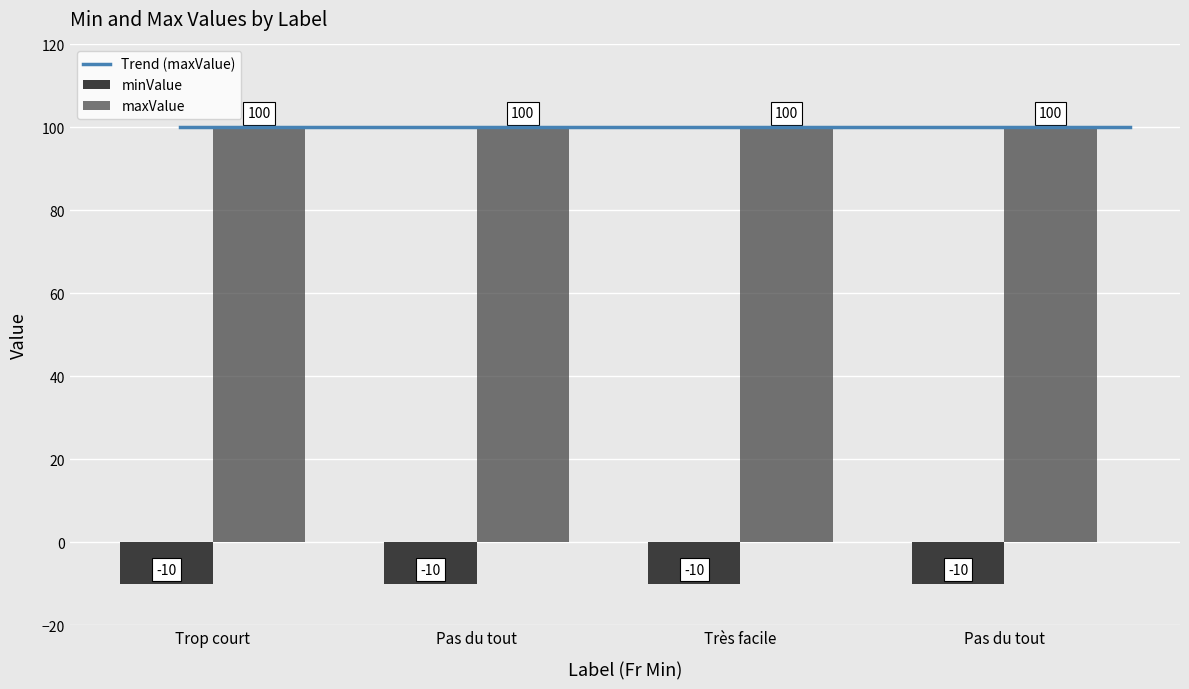

Reading left to right, list all the values displayed in this chart.

minValue: -10	-10	-10	-10
maxValue: 100	100	100	100